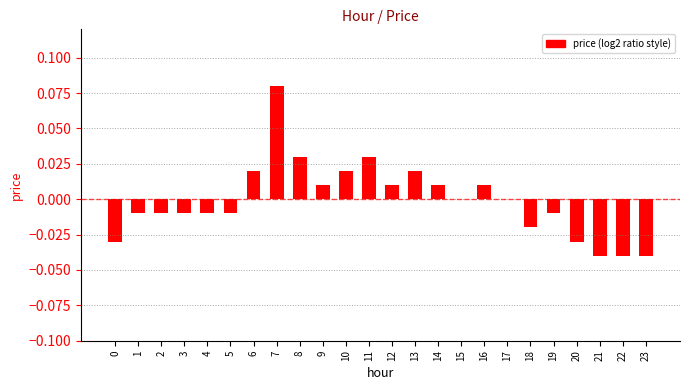

Is it true that the value at 14 is 0.0?

False